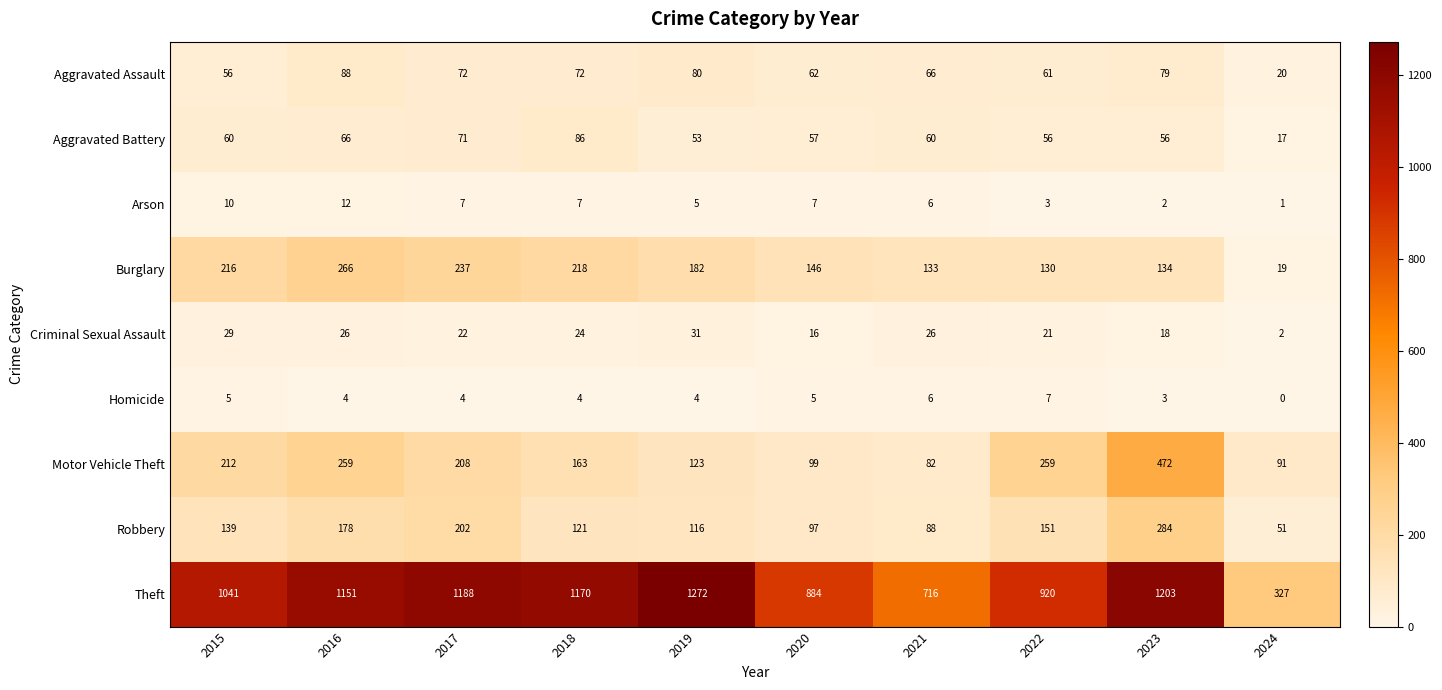

At 2018, list the series in order from largest to smallest.

Theft, Burglary, Motor Vehicle Theft, Robbery, Aggravated Battery, Aggravated Assault, Criminal Sexual Assault, Arson, Homicide